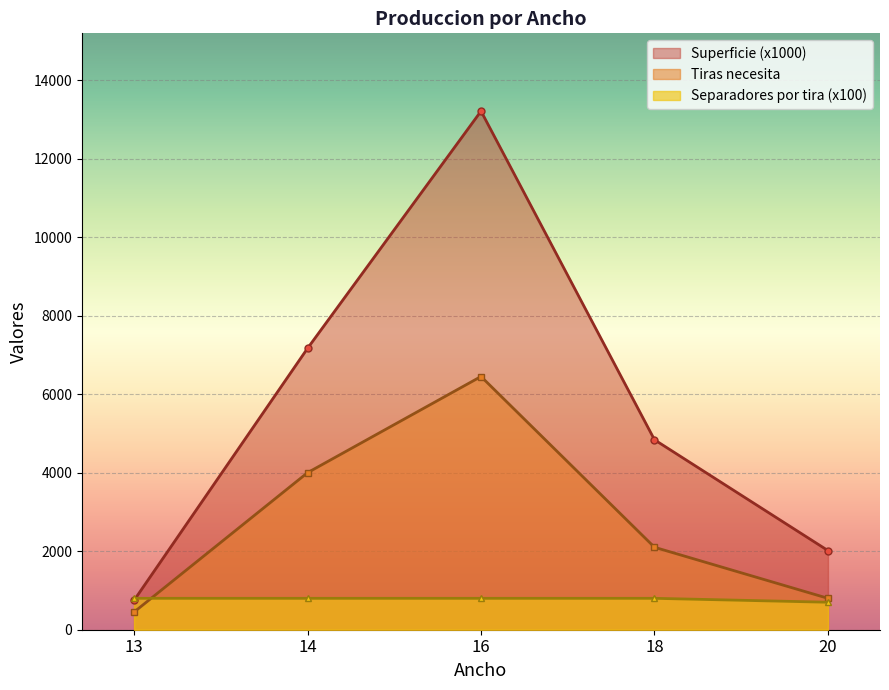

What is the value of the Superficie point at the 5th from the left?

2016.0